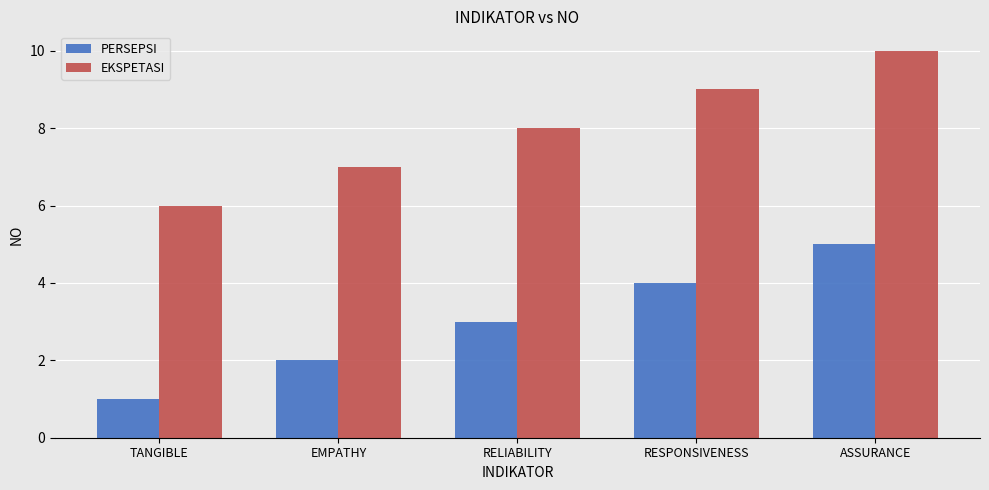

What is the spread (max minus min) of values at TANGIBLE?

5